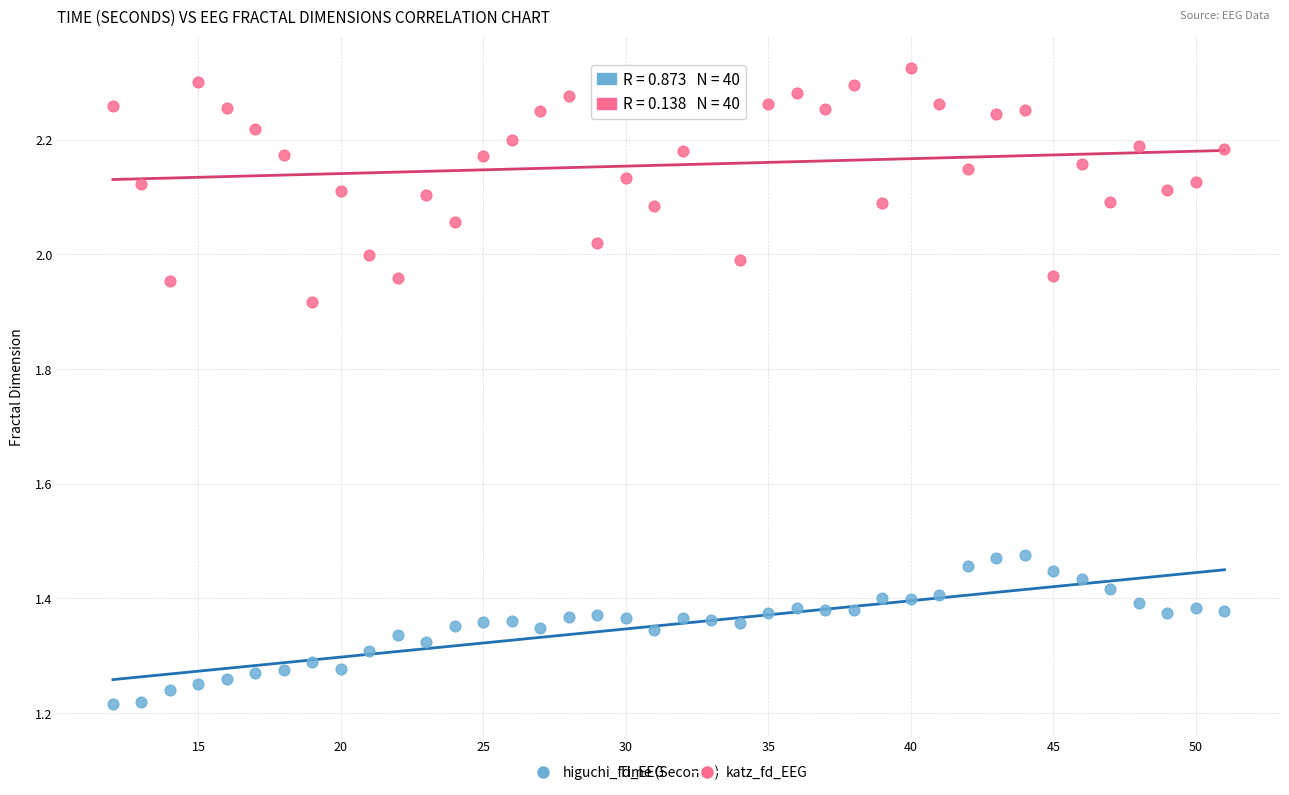

Which series contains the highest Y value?

katz_fd_EEG